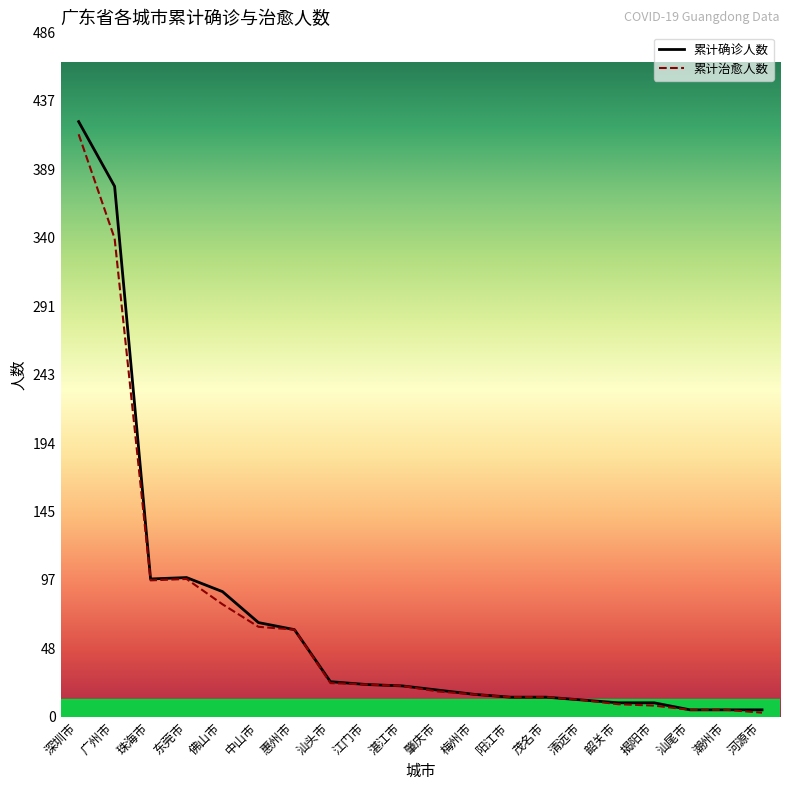

Which label corresponds to the largest value in the chart?

深圳市